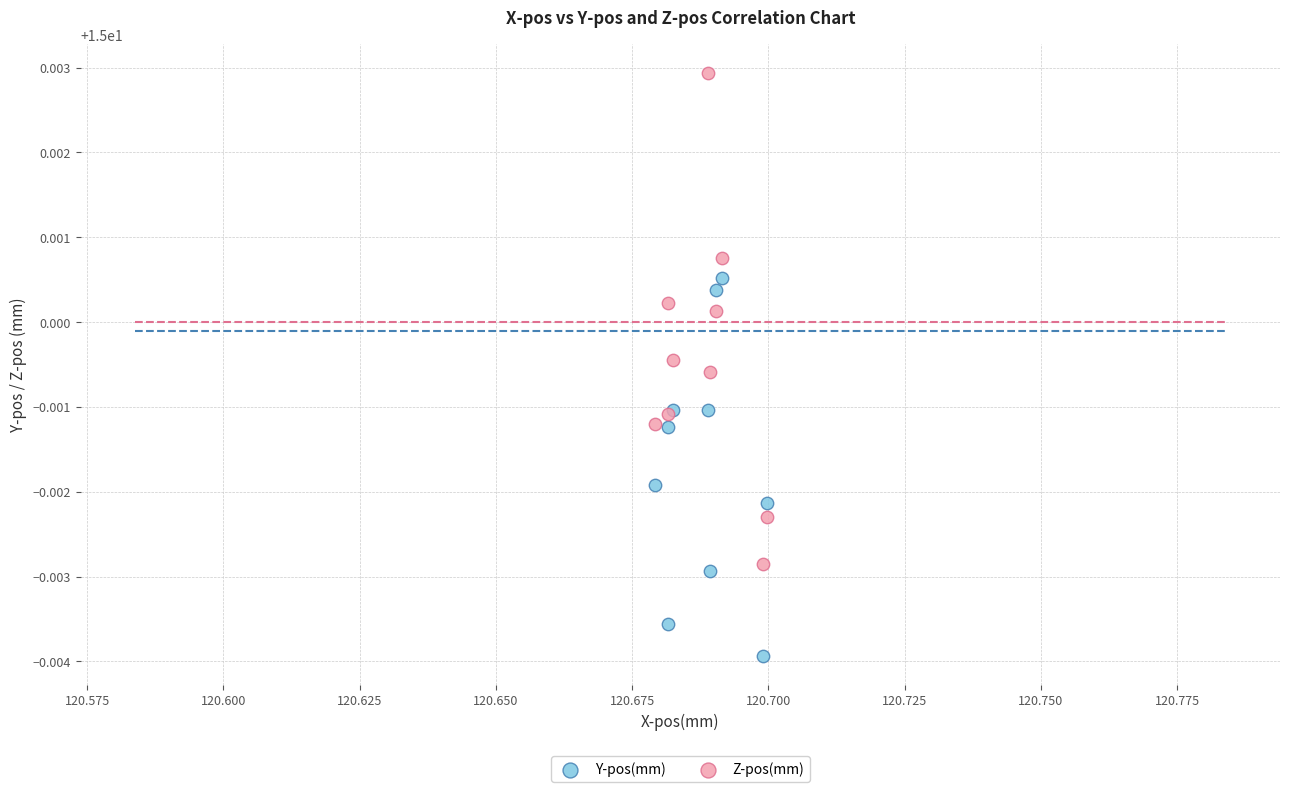

Which series contains the lowest Y value?

Y-pos(mm)